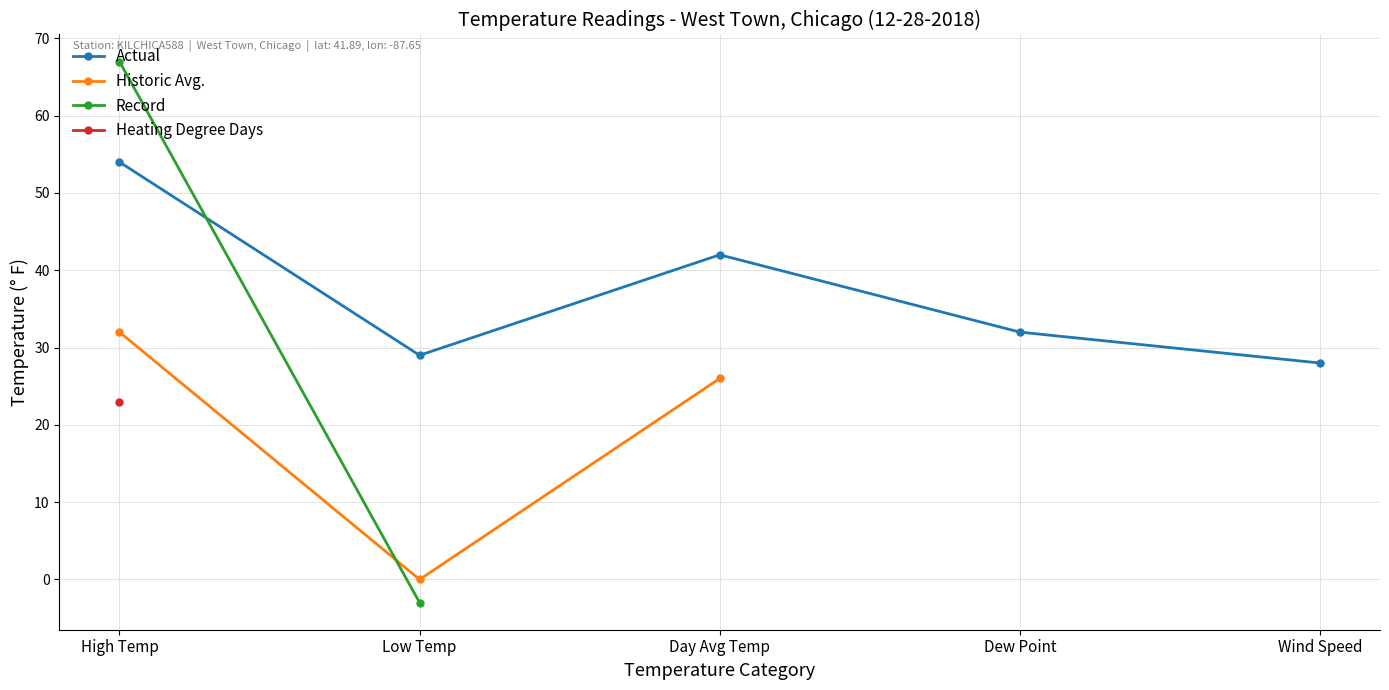

What is the label of the 3rd point from the right?

Day Avg Temp